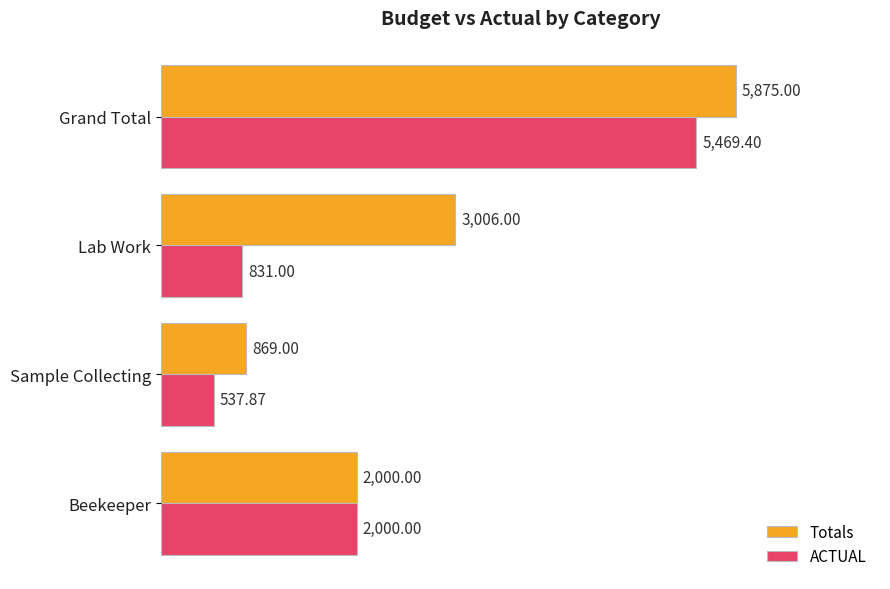

Is the value of ACTUAL at Lab Work greater than the value of Totals at Sample Collecting?

No